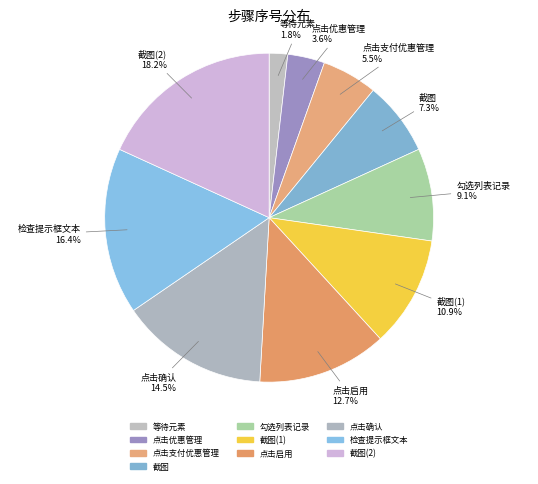

To the nearest percent, what portion does 点击启用 represent?

13%